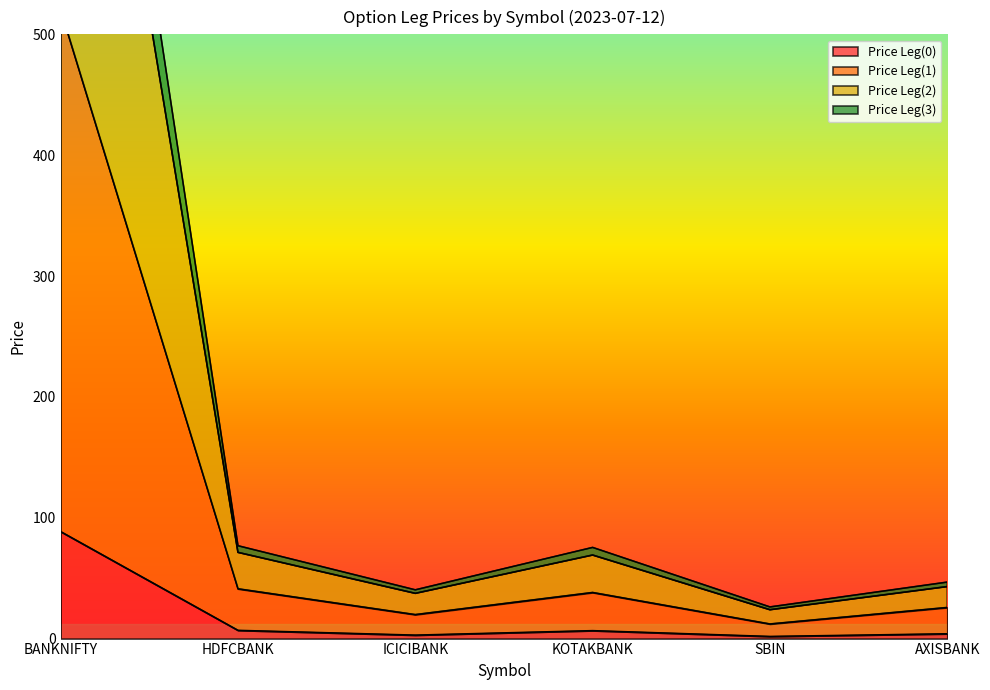

What is the value of the Price Leg(1) point at the 1st from the left?

520.2